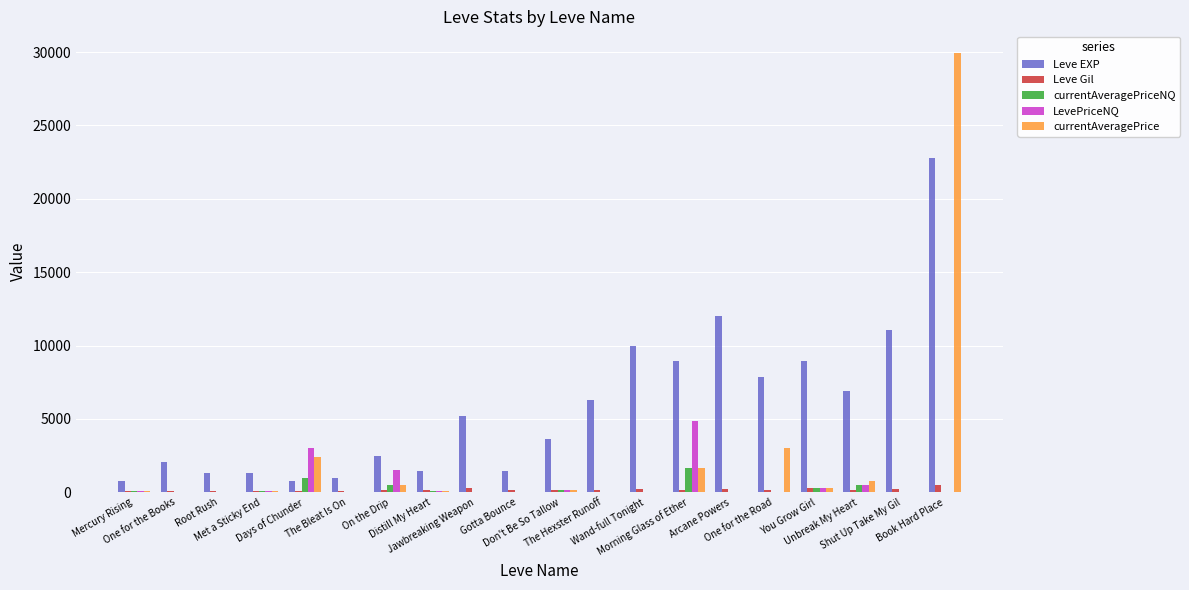

The currentAveragePrice series shows 104.0 at Mercury Rising. True or false?

True